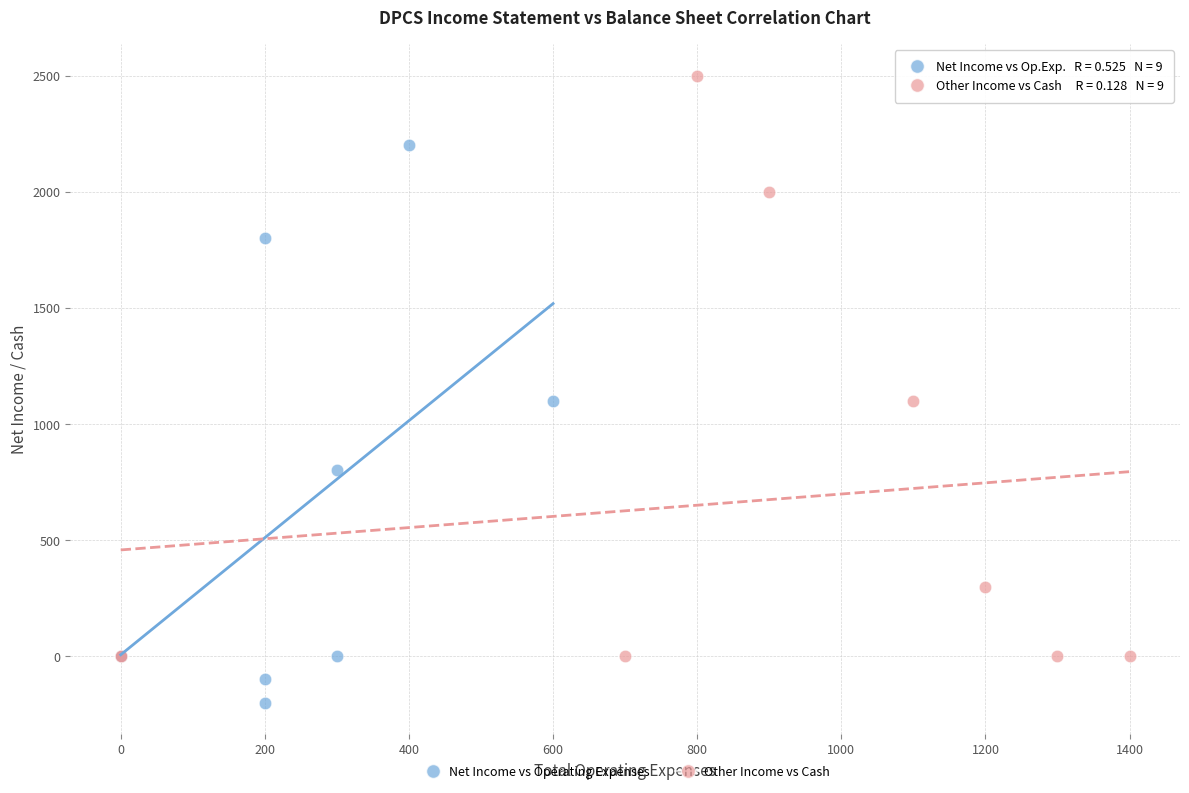

Which series reaches the minimum Y coordinate?

Net Income vs Operating Expenses